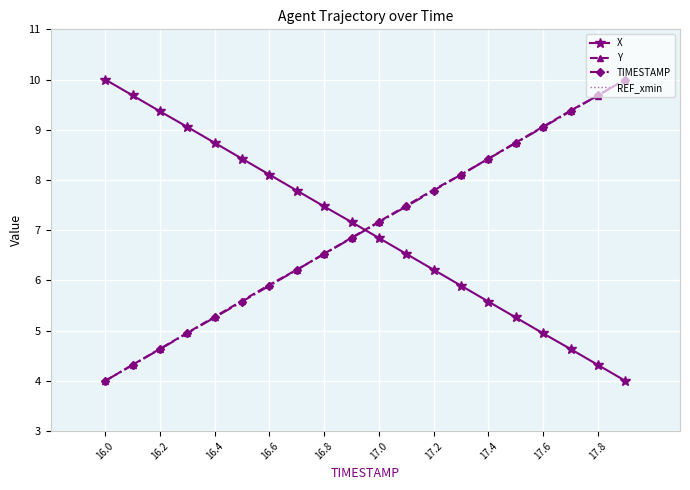

What is the sum of all TIMESTAMP values?

140.0